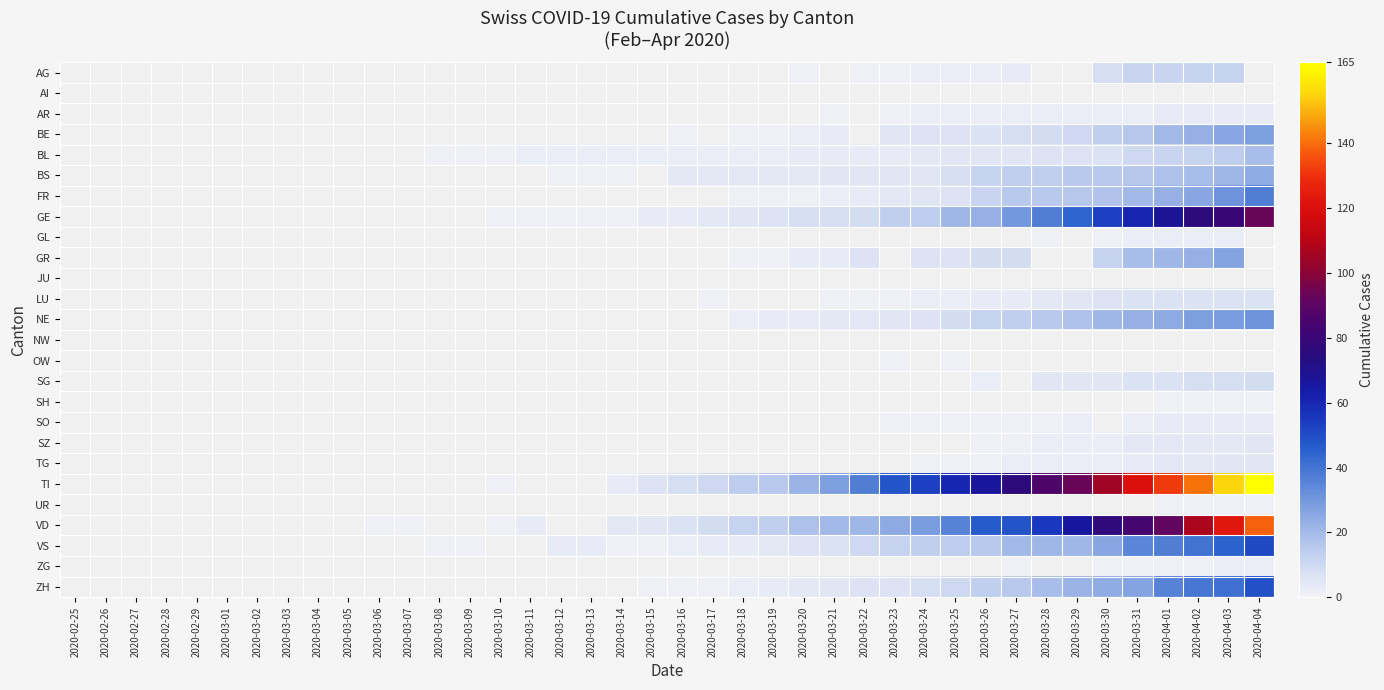

At which label does VD first exceed 7?

2020-03-17